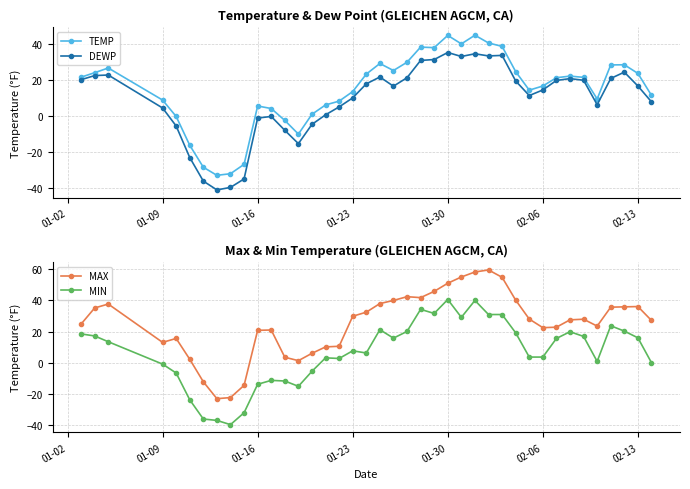

How many data points in MIN are above 13?

20